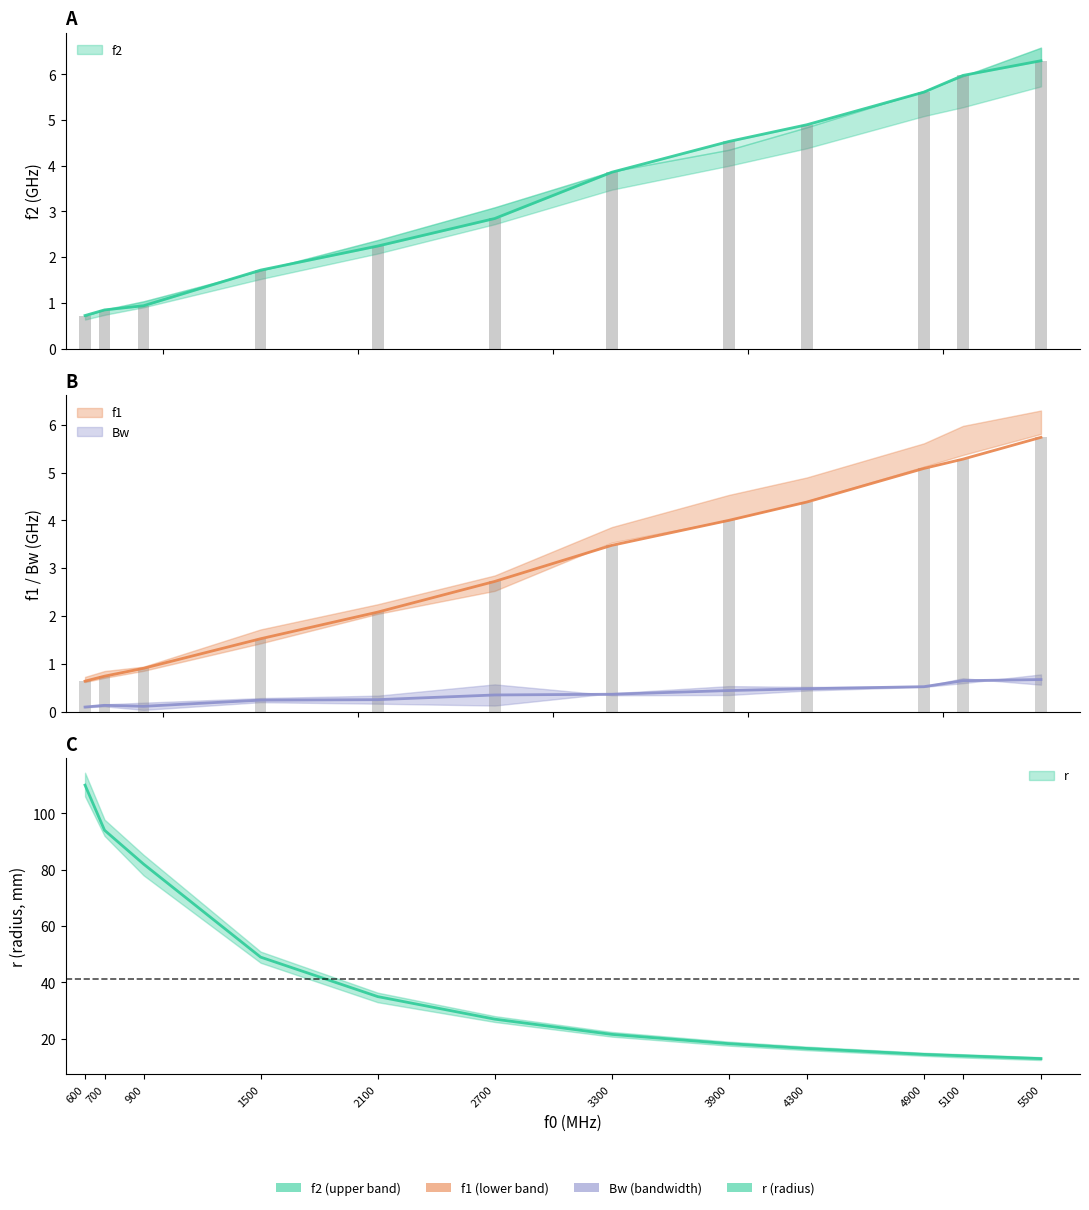

Which category has the lowest value in the r series?

5500